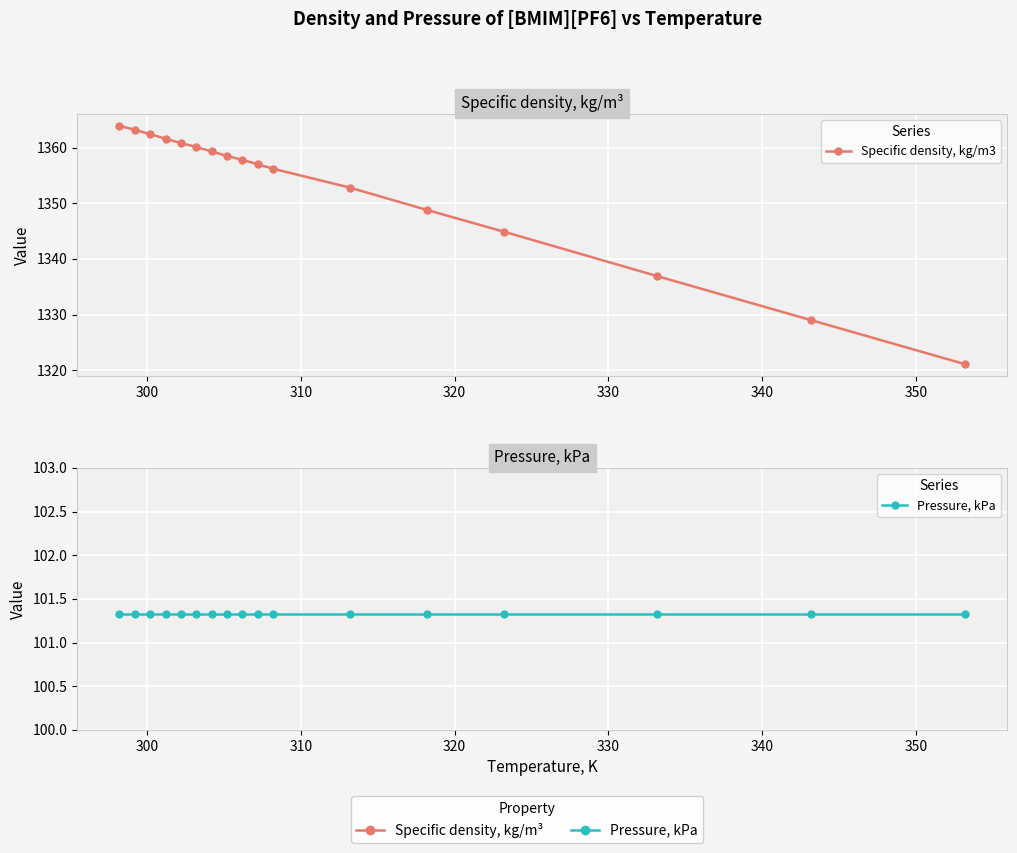

True or false: Specific density, kg/m3 and Pressure, kPa cross at least once.

False